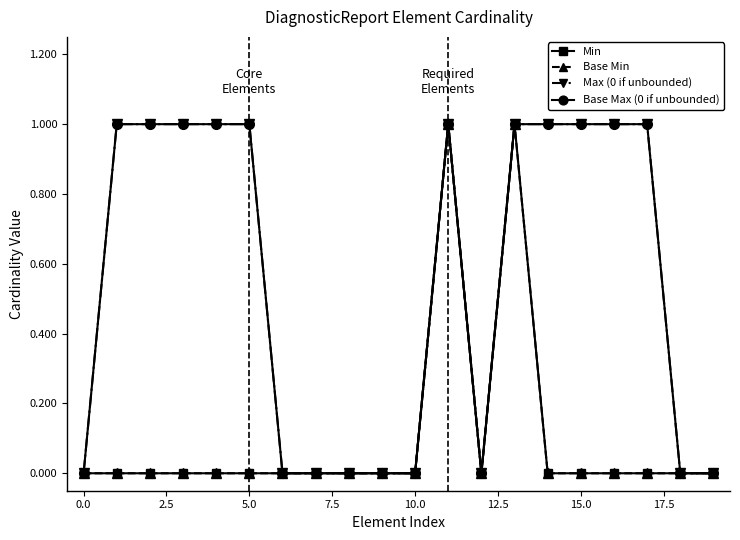

Does the chart have visible grid lines?

No